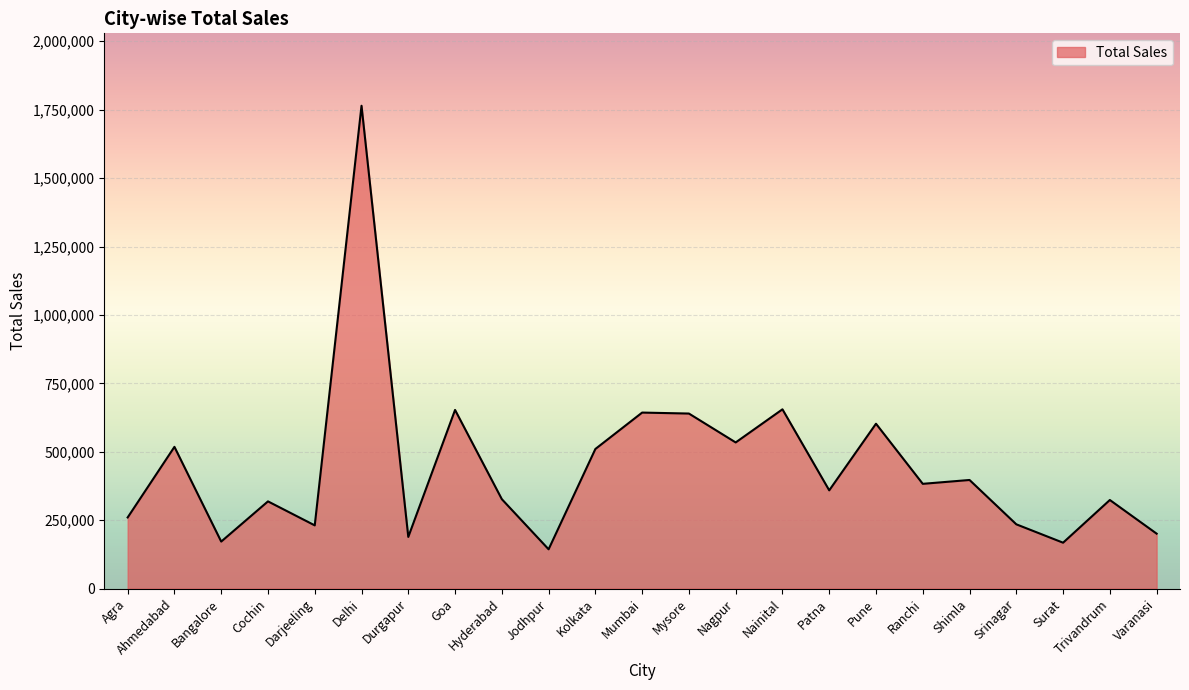

Approximately how many times larger is the value at Darjeeling compared to Agra?

0.9